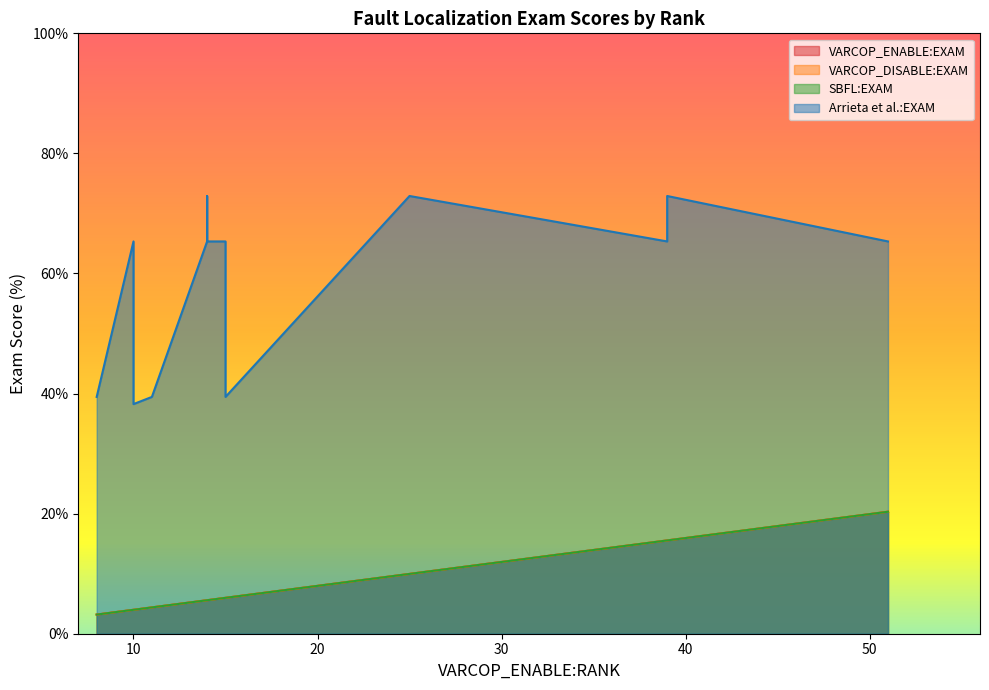

How many values in the VARCOP_DISABLE:EXAM series exceed 5?

12